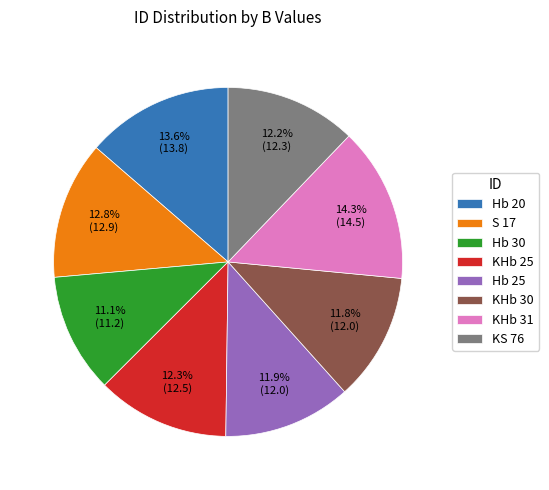

Which category has the biggest portion of the pie?

KHb 31